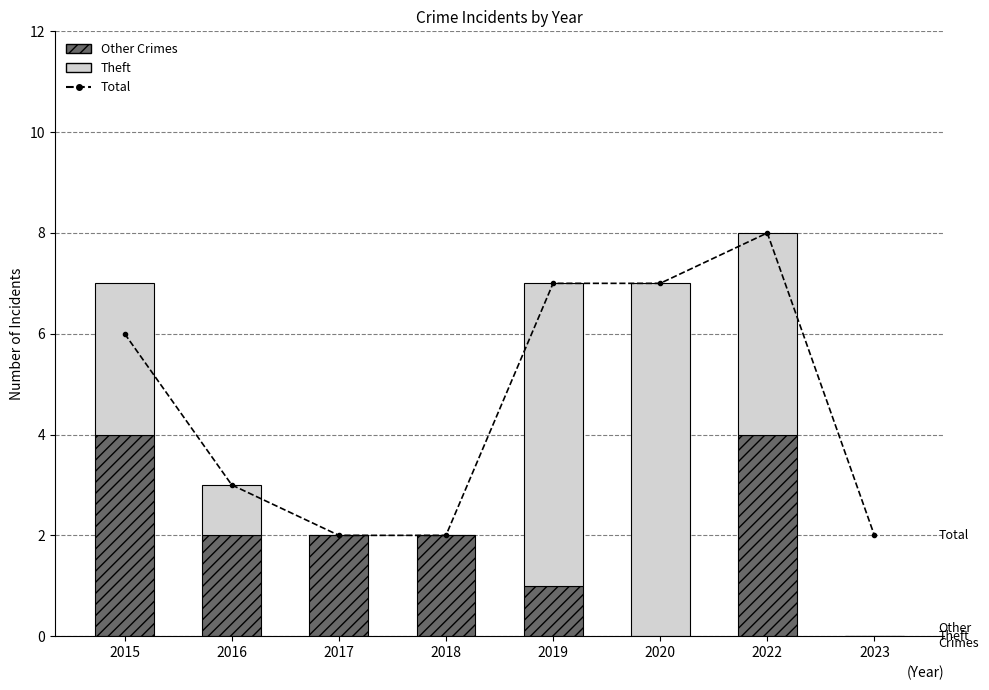

Is it true that Total equals 3 at 2016?

True